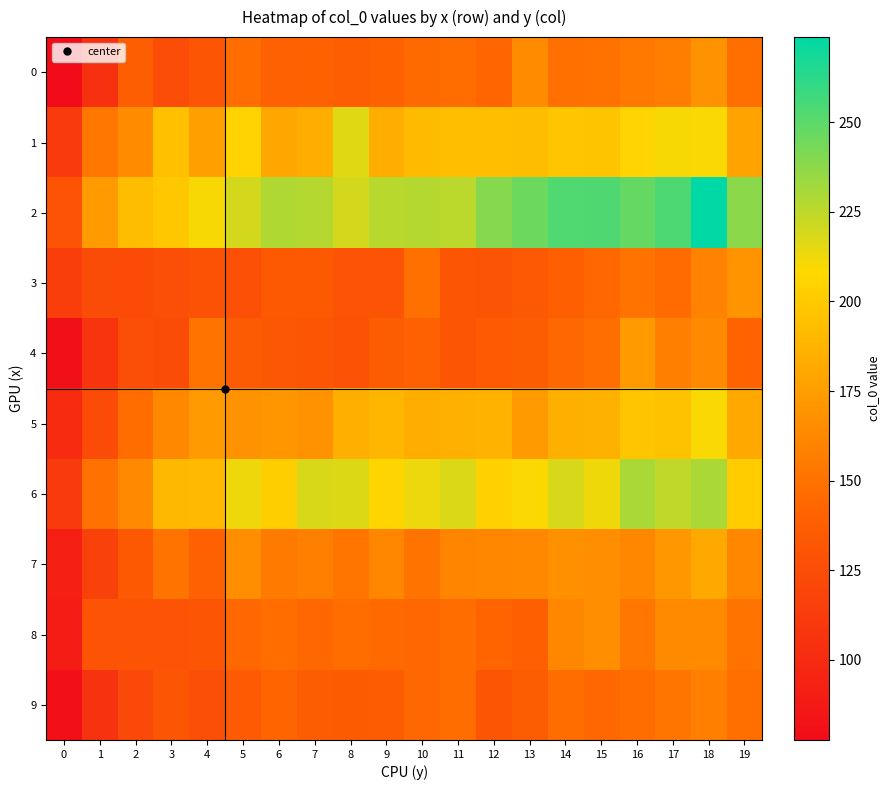

Count the number of categories in the chart.

20